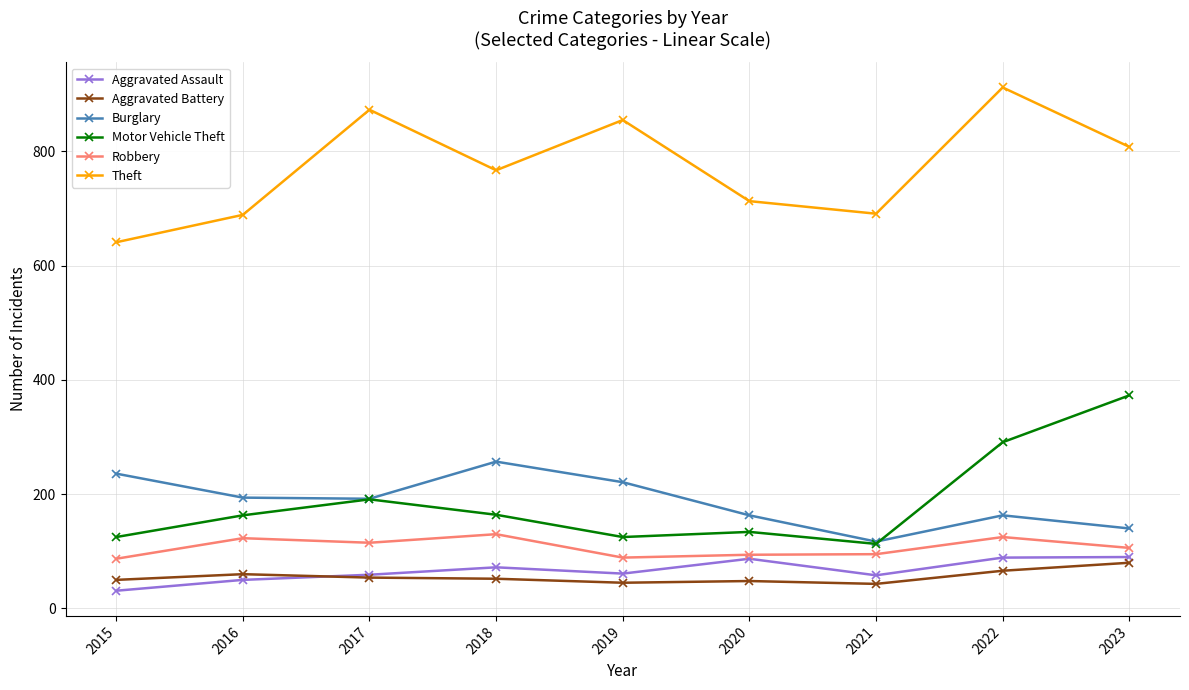

What is the spread (max minus min) of values at 2019?

810